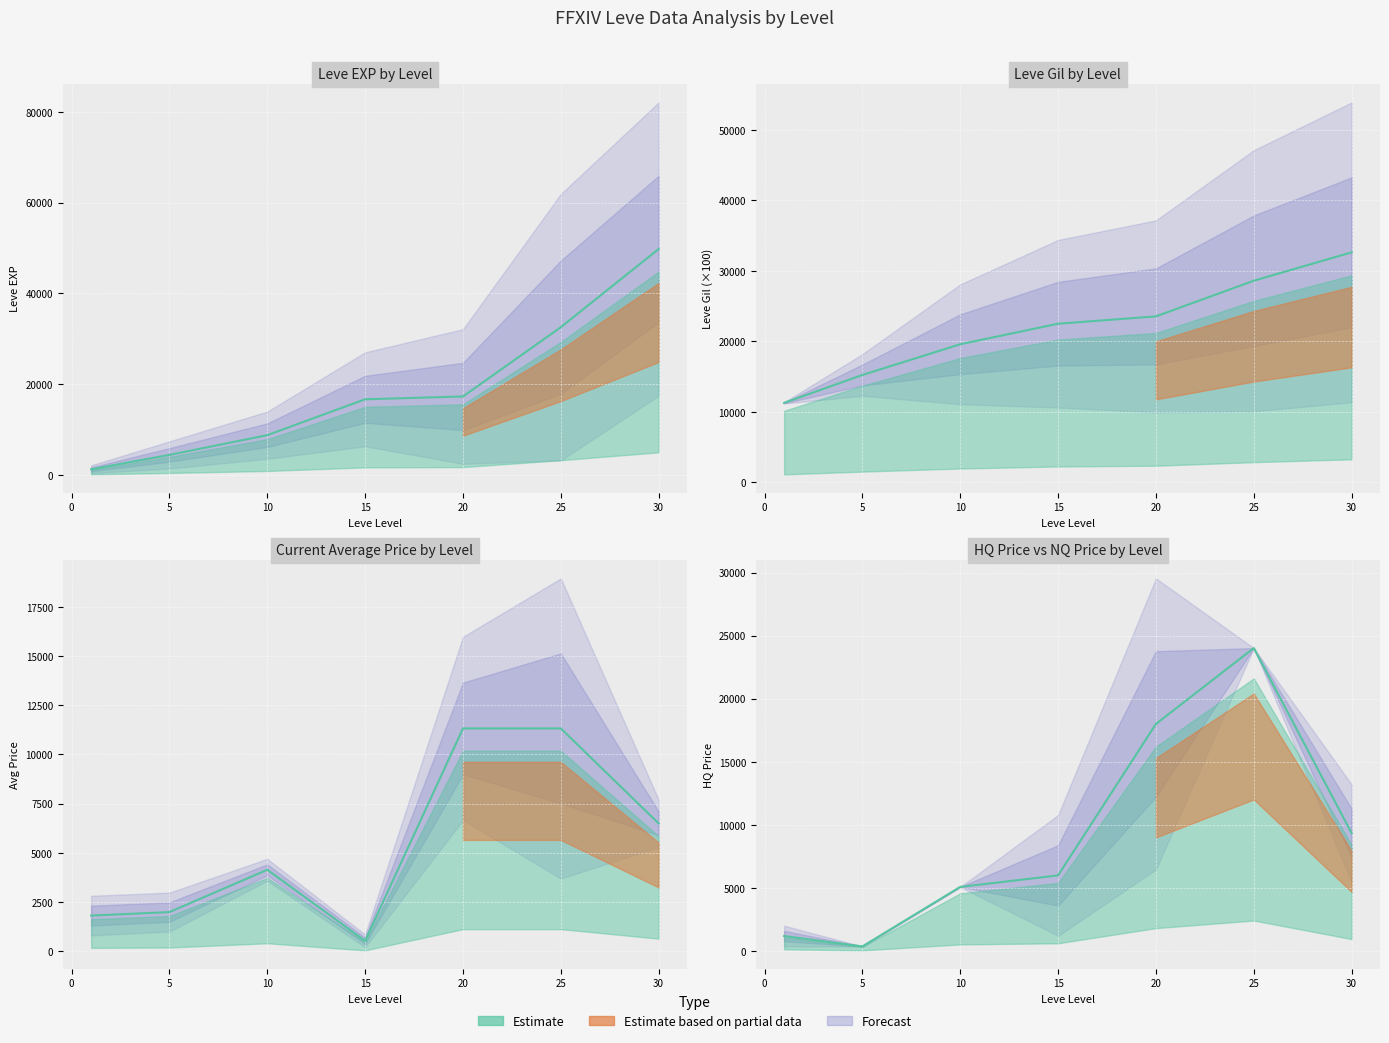

What is the value of the currentAveragePrice point at the 5th from the left?

11323